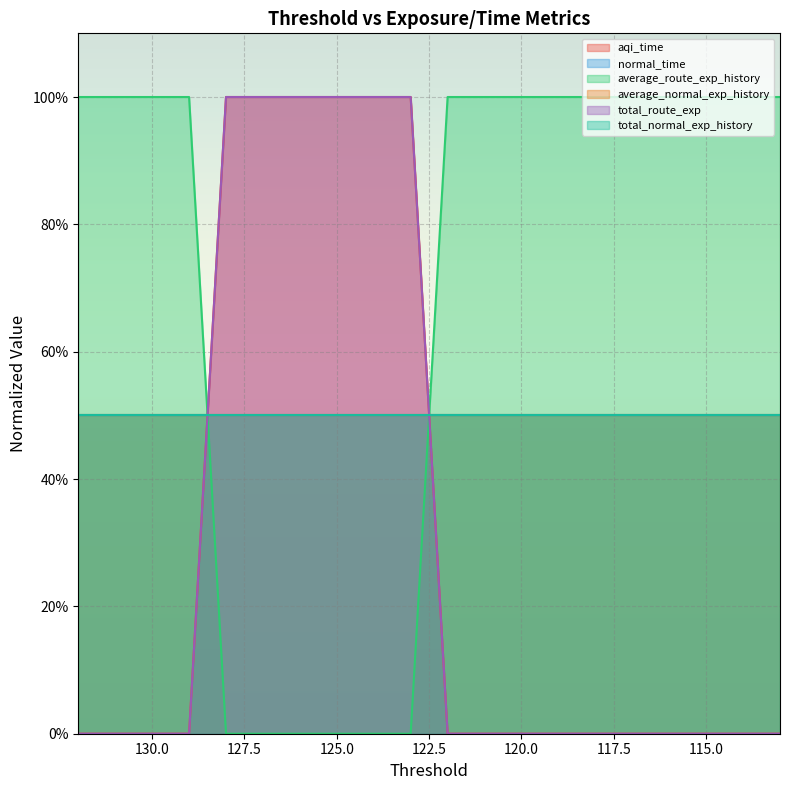

At which category is the sum across all series the highest?

128